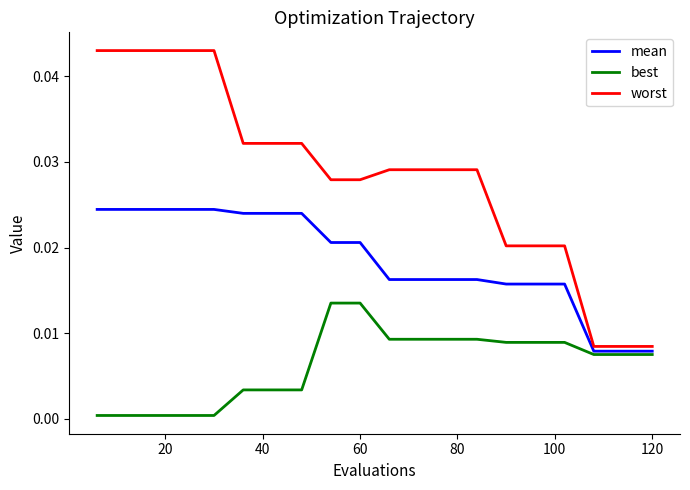

True or false: best and worst intersect in this chart.

False